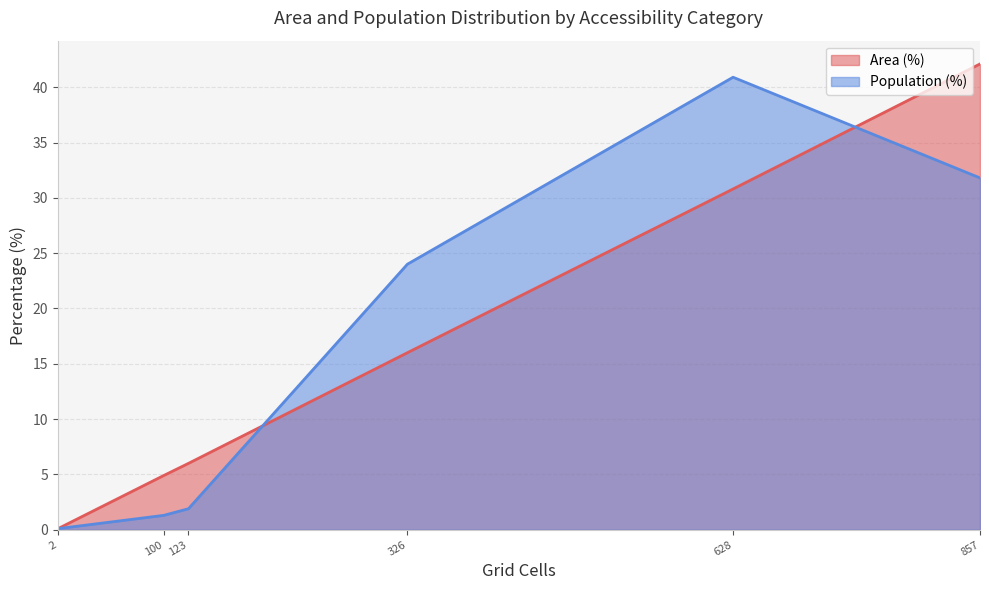

What is the minimum value for Area (%)?

0.1